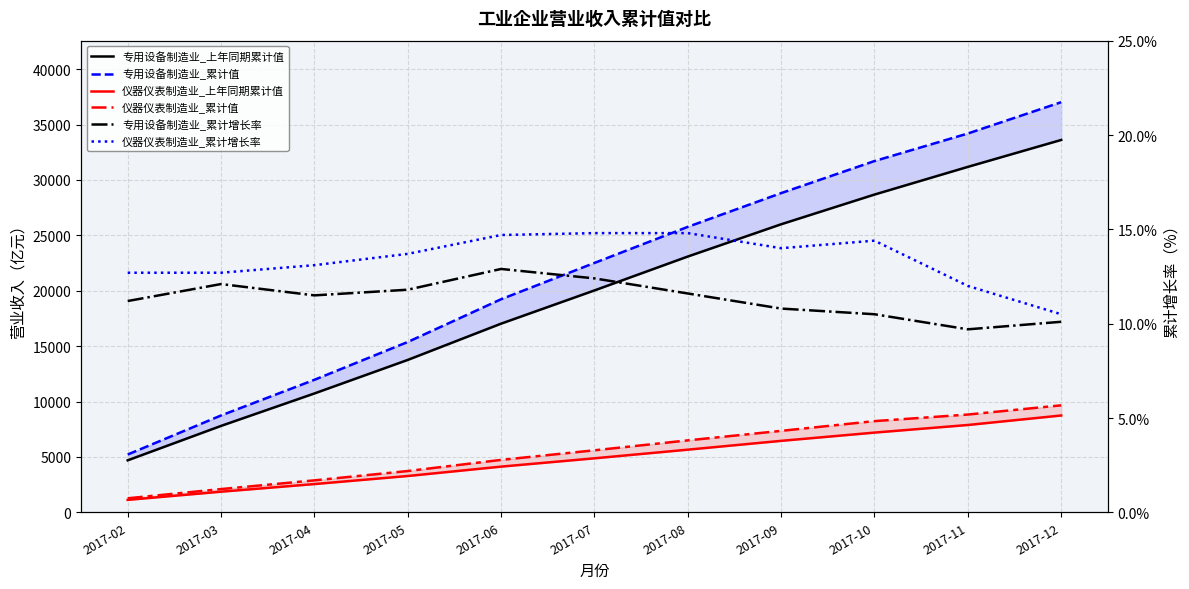

What is the value of the 仪器仪表制造业_累计增长率 point at the 7th from the left?

14.8